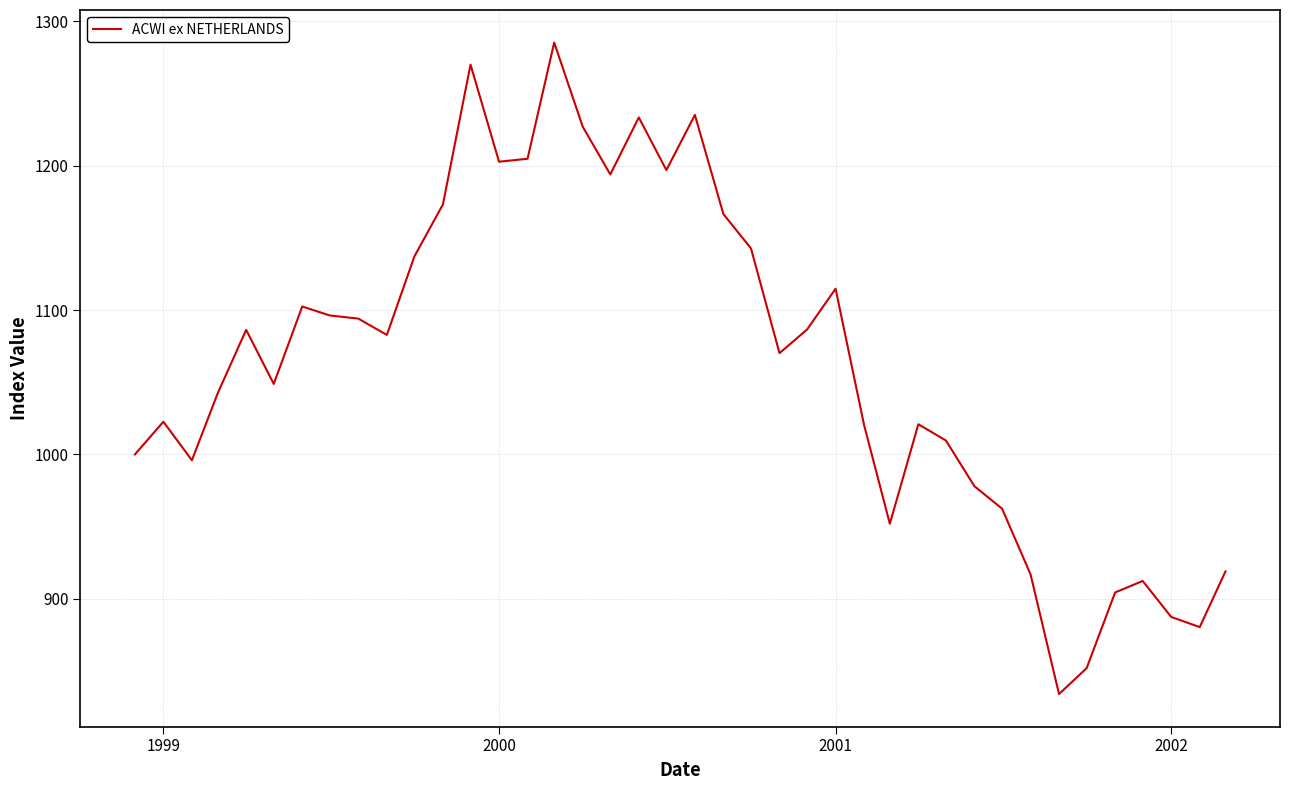

What is the maximum value shown in the chart?

1285.4